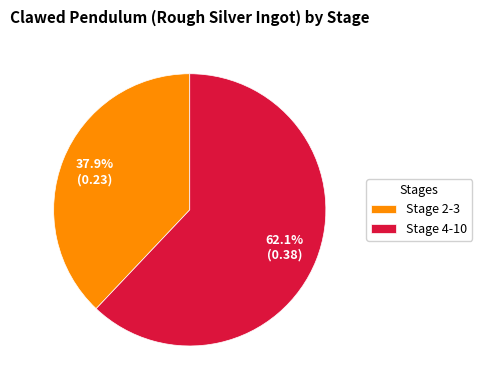

Rank the categories by value from highest to lowest.

Stage 4-10, Stage 2-3